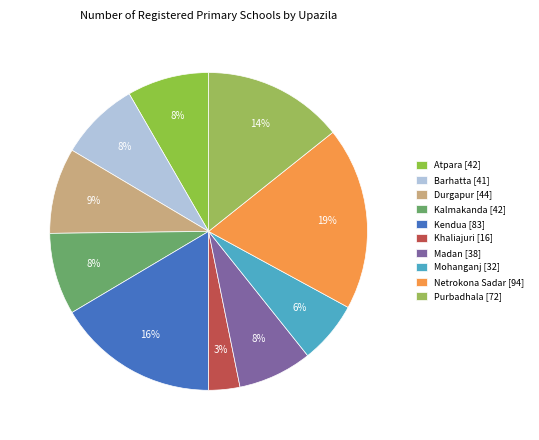

True or false: Madan accounts for 8% of the total.

True